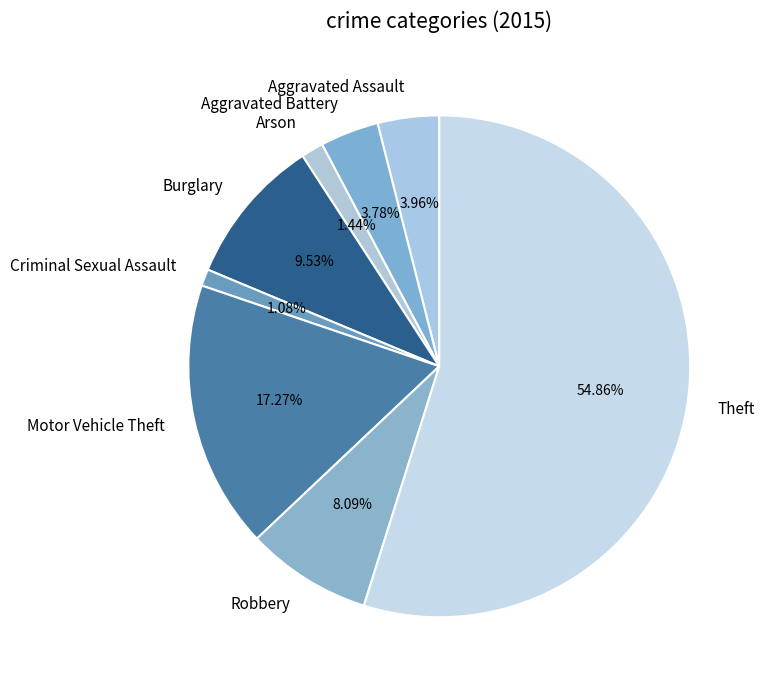

Count the number of slices in the pie.

8